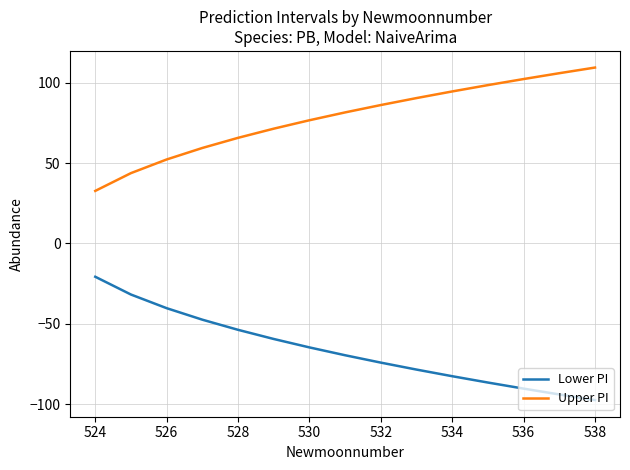

What is the average value of the Lower PI series?

-66.1